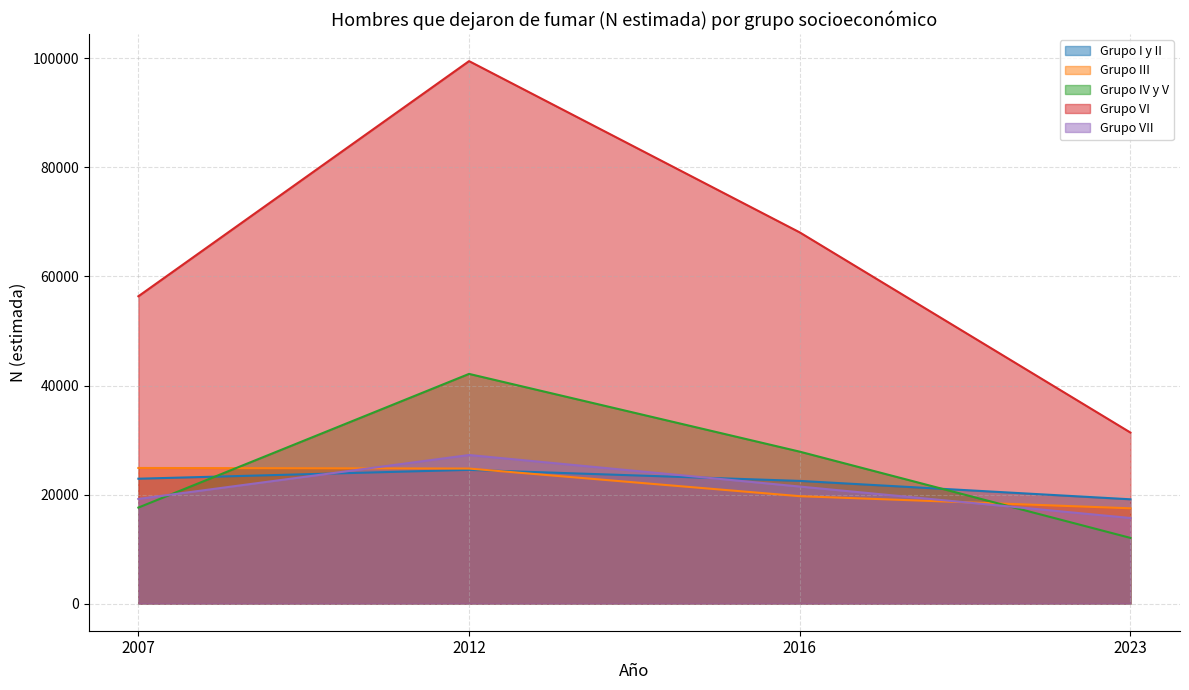

Reading left to right, transcribe all the data shown in this chart.

Grupo I y II: 22905	24529	22503	19132
Grupo III: 24874	24768	19701	17479
Grupo IV y V: 17611	42129	27868	12051
Grupo VI: 56369	99497	68083	31375
Grupo VII: 19197	27252	21469	15700